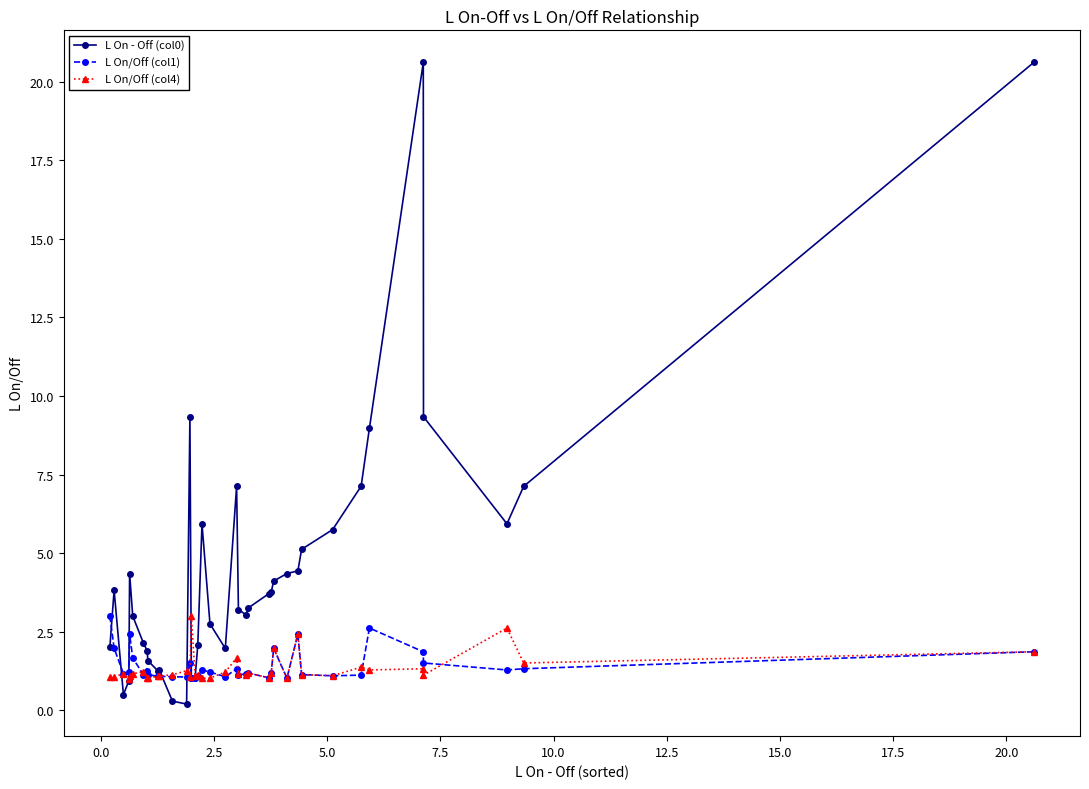

What is the minimum value for L On/Off (col1)?

1.0